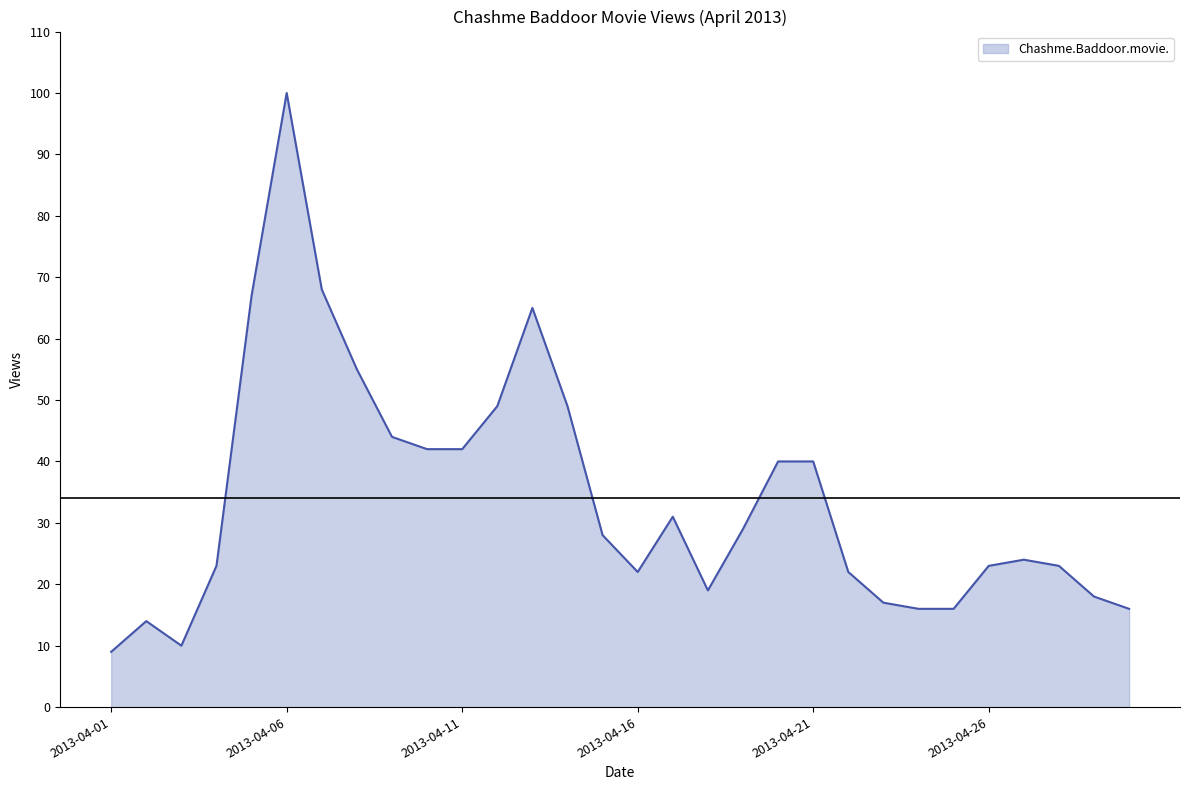

What is the smallest value displayed?

9